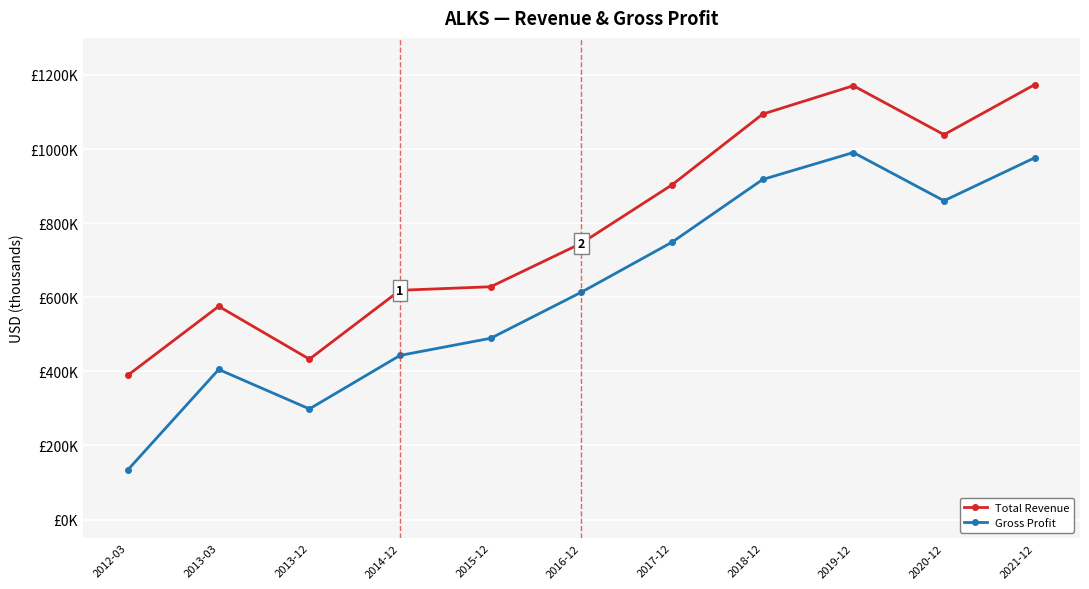

What is the sum of all Total Revenue values?

8772400